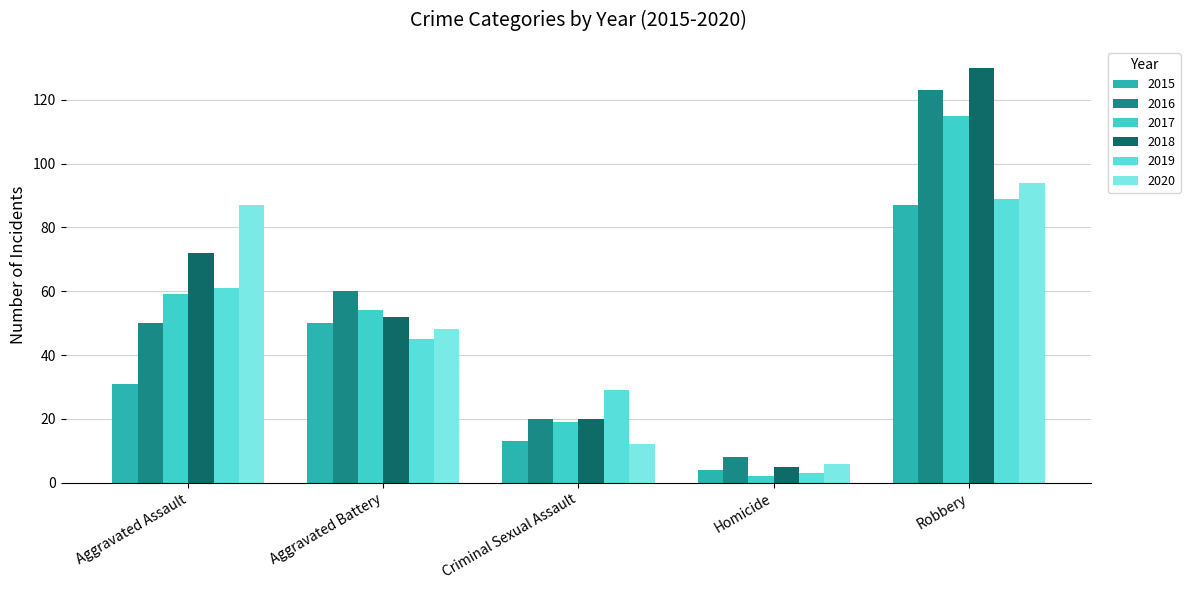

At which label does 2018 reach its minimum?

Homicide